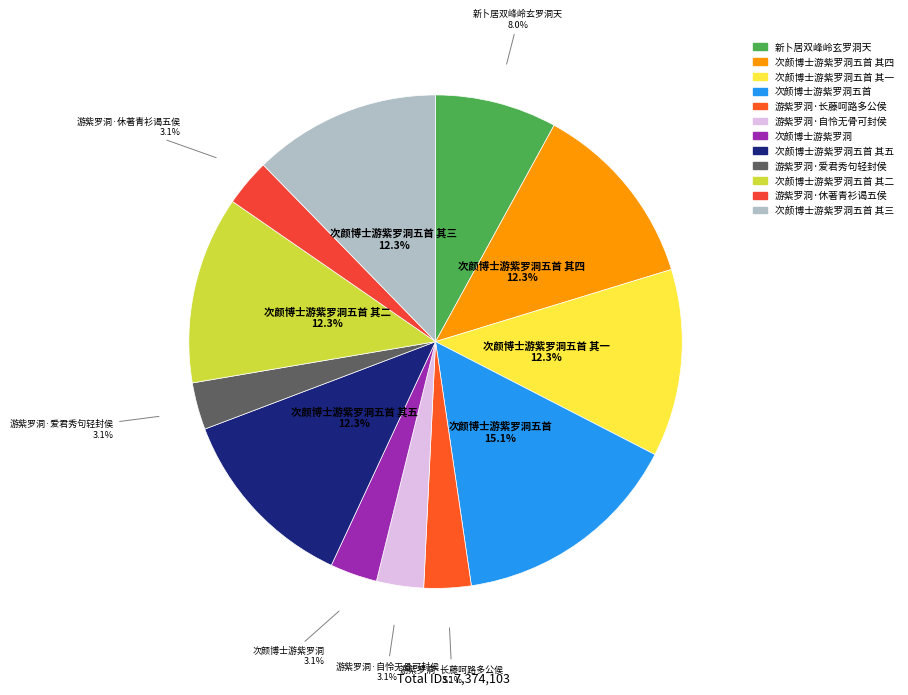

Is there any slice that represents more than half of the pie?

No